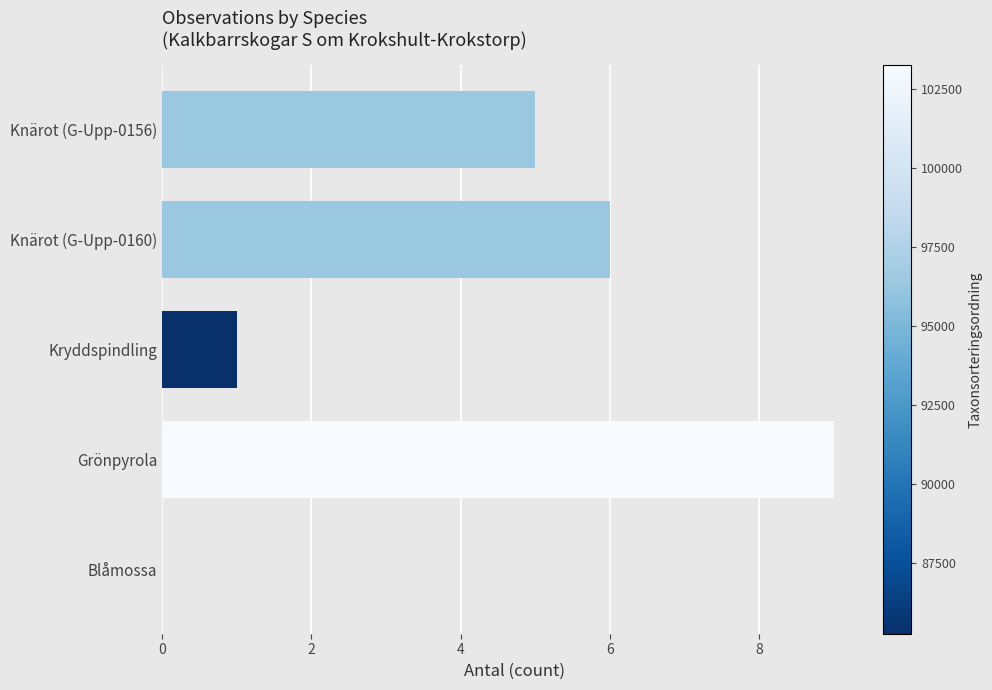

What is the average value?

4